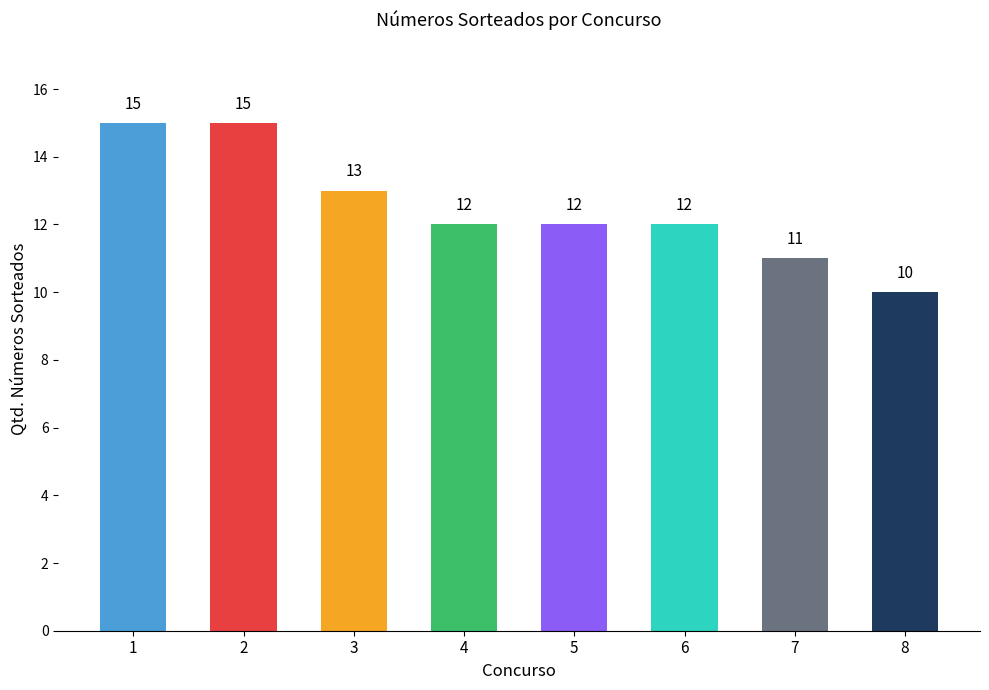

At which label does the data first exceed 12?

1